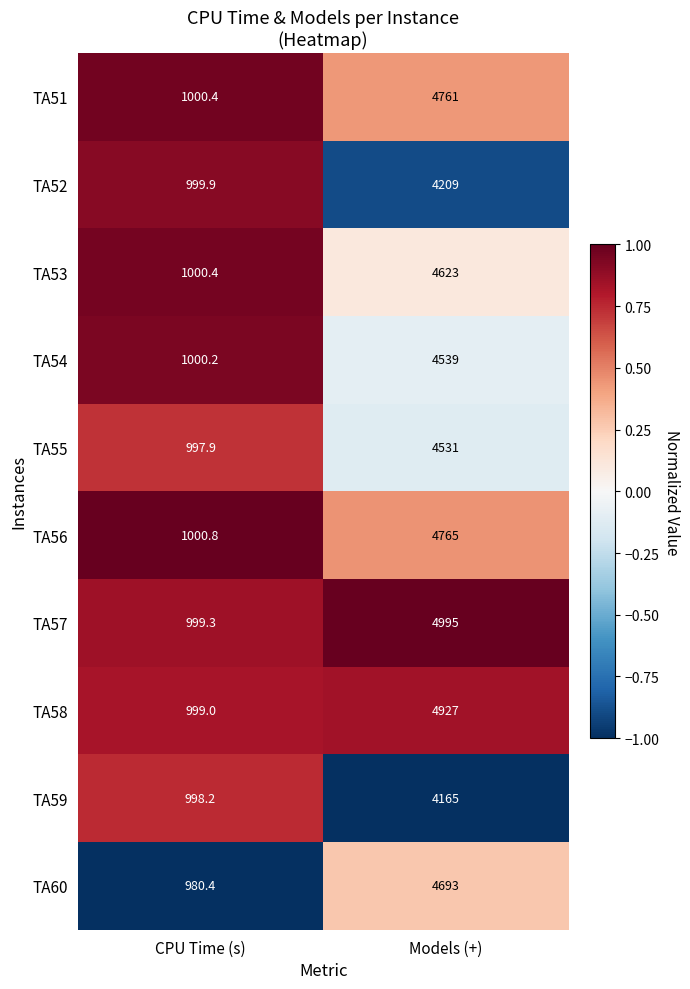

Which series has the widest spread of values?

TA57